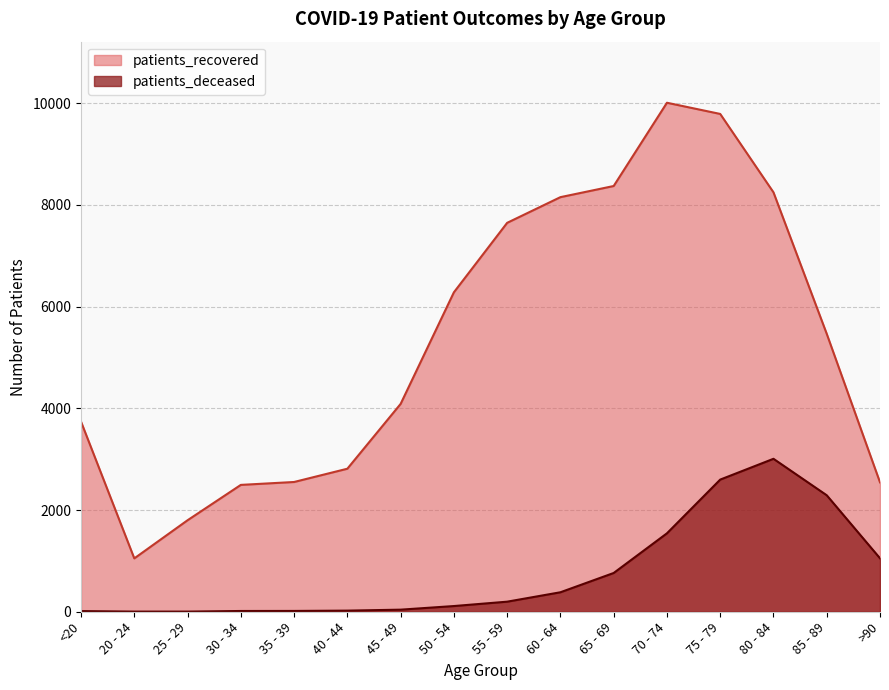

Where is the first local maximum for patients_deceased?

80 - 84